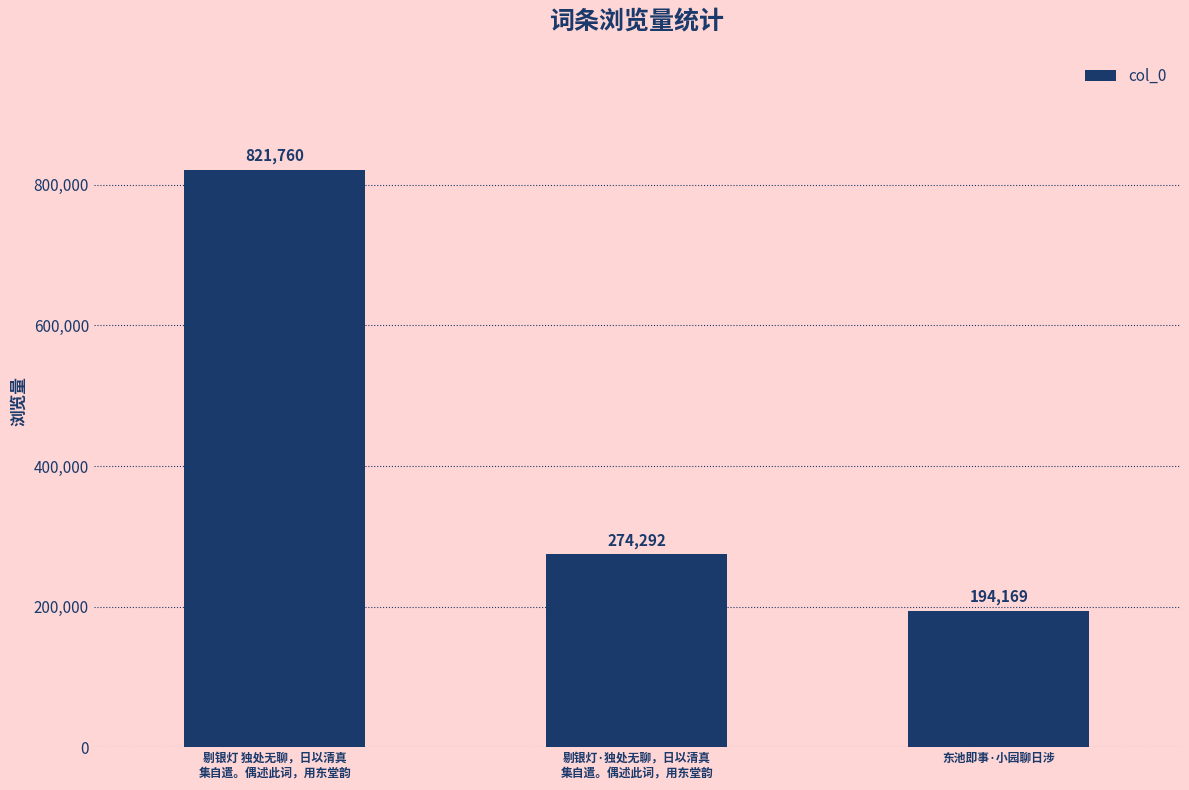

Which label corresponds to the smallest value in the chart?

东池即事·小园聊日涉